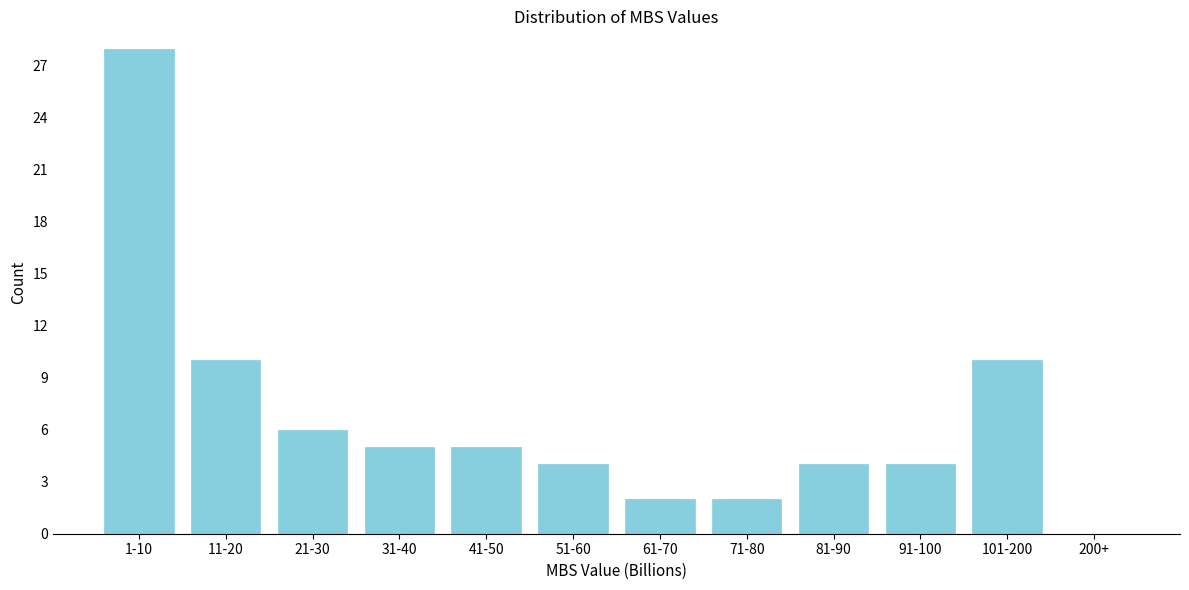

Reading left to right, extract all data points from this chart.

1-10=28	11-20=10	21-30=6	31-40=5	41-50=5	51-60=4	61-70=2	71-80=2	81-90=4	91-100=4	101-200=10	200+=0